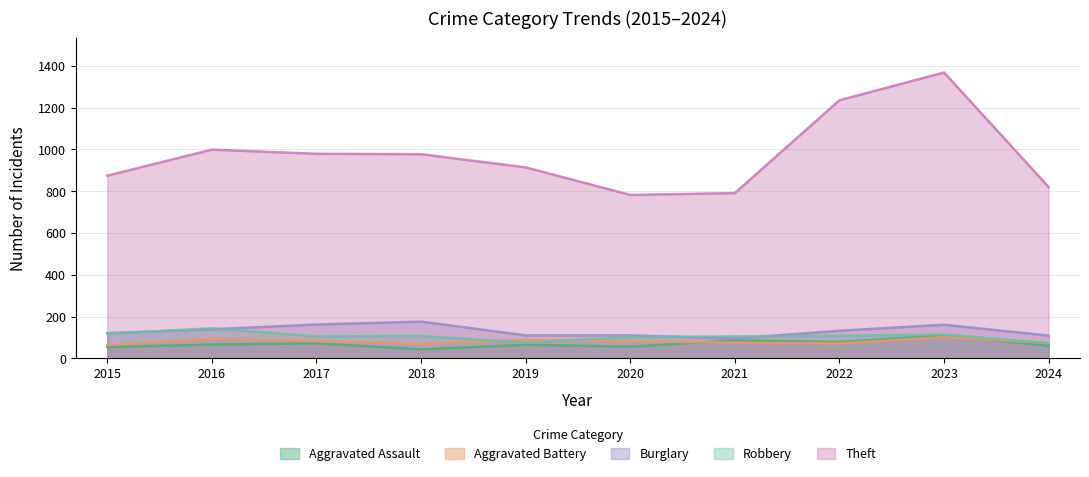

What is the difference between the second highest and minimum values in the Aggravated Assault series?

43